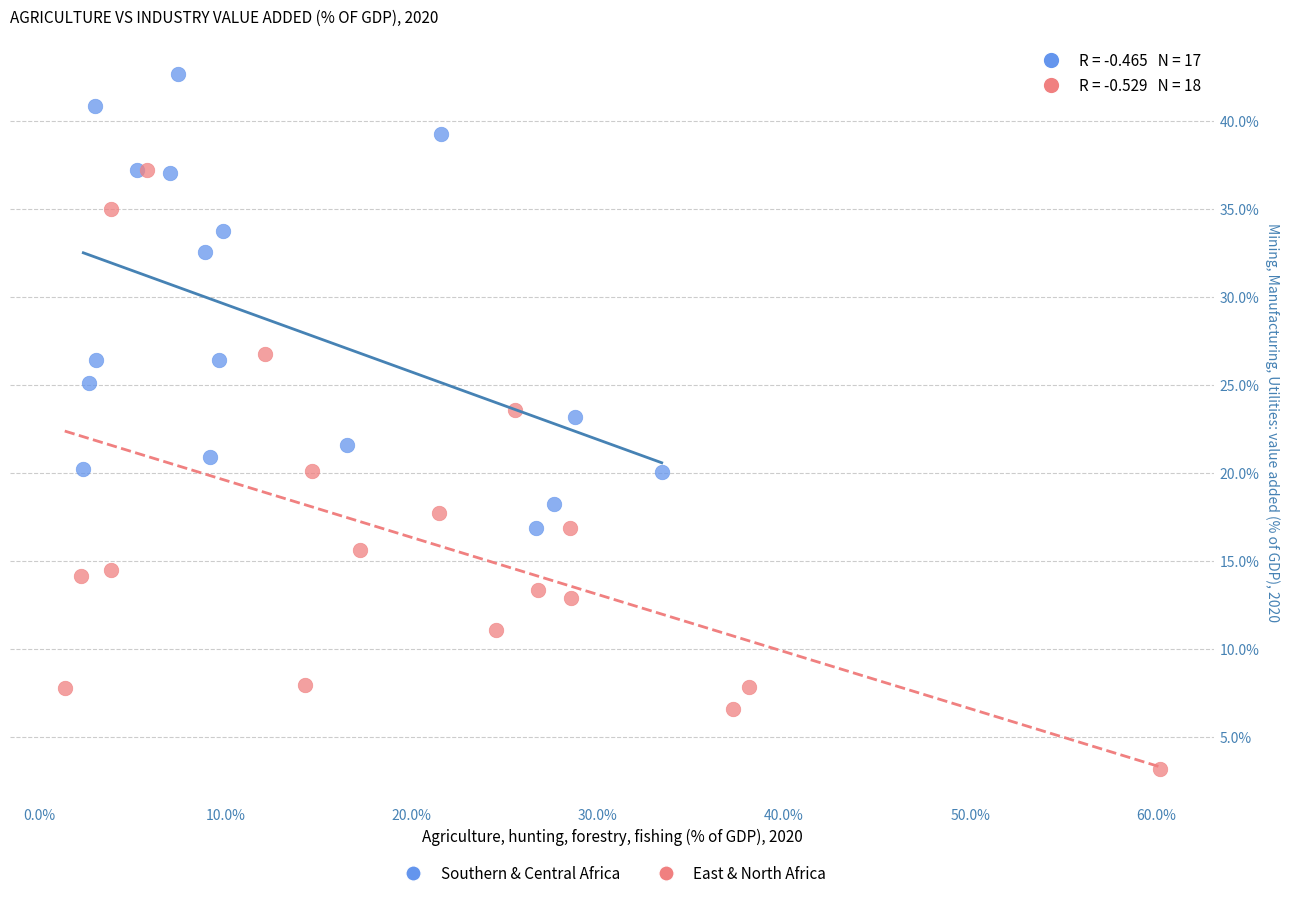

Which series has the widest spread of Y values?

East & North Africa